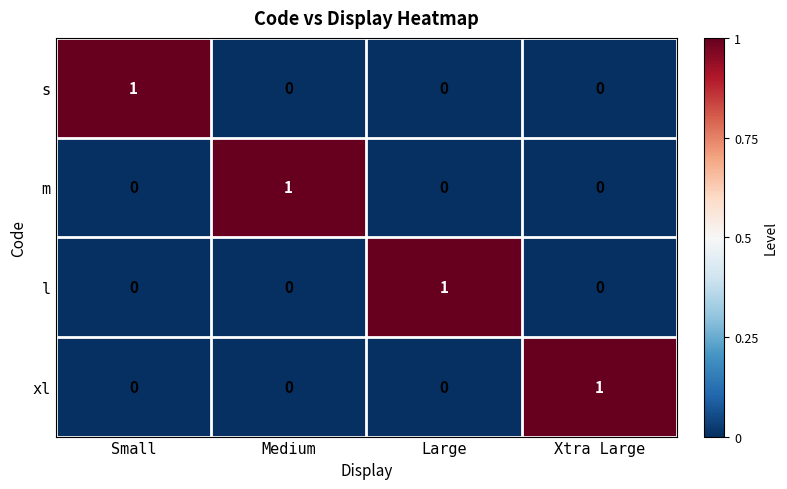

Reading left to right, extract all data points from this chart.

s: Small=1	Medium=0	Large=0	Xtra Large=0
m: Small=0	Medium=1	Large=0	Xtra Large=0
l: Small=0	Medium=0	Large=1	Xtra Large=0
xl: Small=0	Medium=0	Large=0	Xtra Large=1